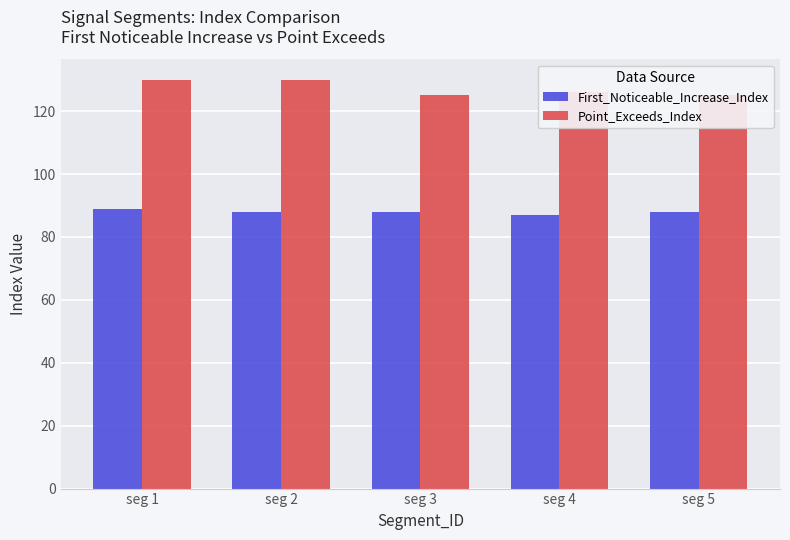

Reading right to left, what are all the values shown in this chart?

First_Noticeable_Increase_Index: 88	87	88	88	89
Point_Exceeds_Index: 125	126	125	130	130